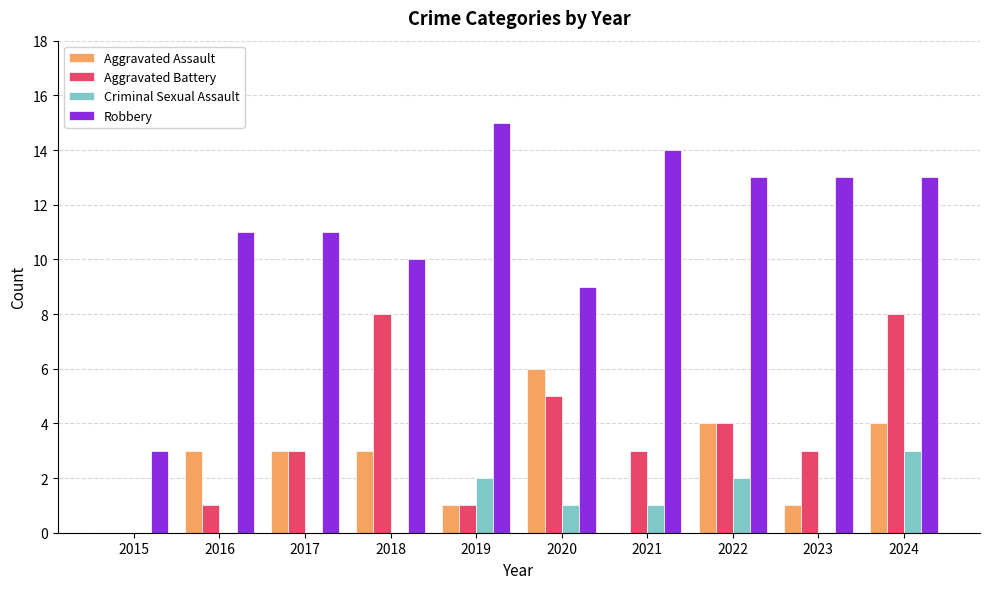

Reading left to right, list all the values displayed in this chart.

Aggravated Assault: 0	3	3	3	1	6	0	4	1	4
Aggravated Battery: 0	1	3	8	1	5	3	4	3	8
Criminal Sexual Assault: 0	0	0	0	2	1	1	2	0	3
Robbery: 3	11	11	10	15	9	14	13	13	13